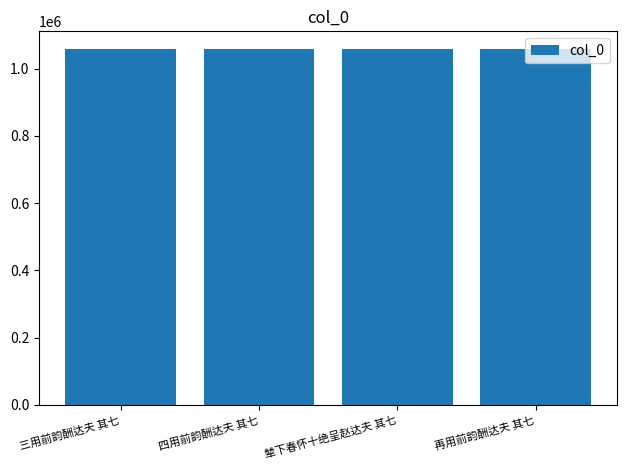

Are the bars grouped side by side (vs. stacked)?

No